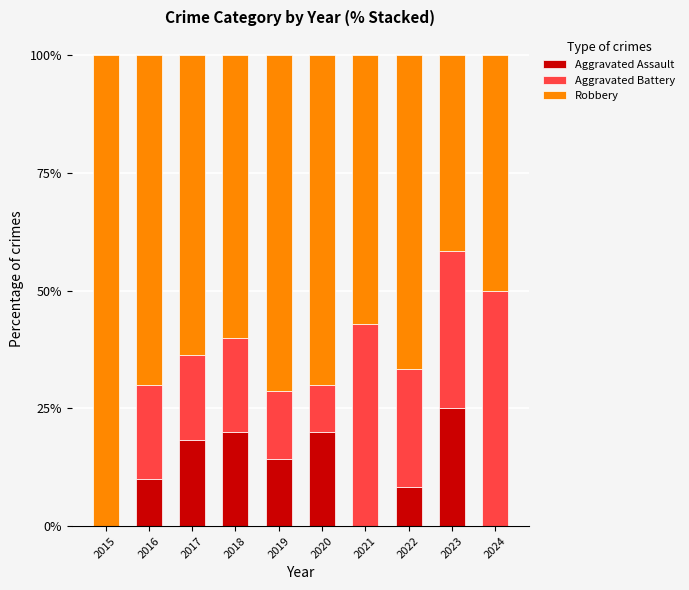

What is the sum of all Aggravated Assault values?

115.8